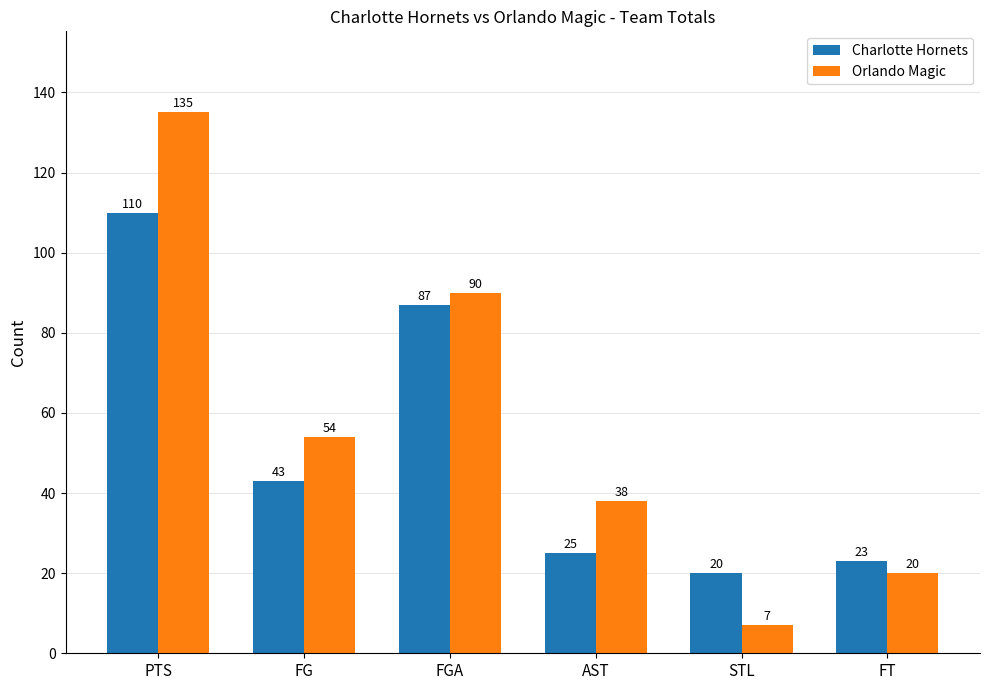

What is the difference between the second highest and second lowest values in the Orlando Magic series?

70